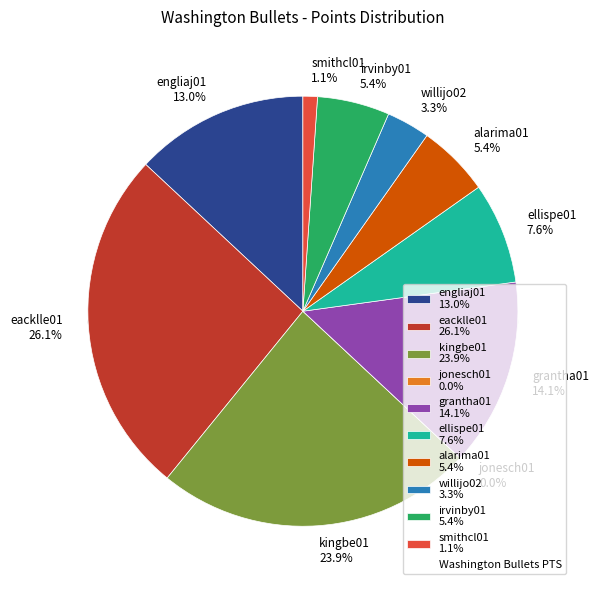

Which category has the smallest portion of the pie?

jonesch01